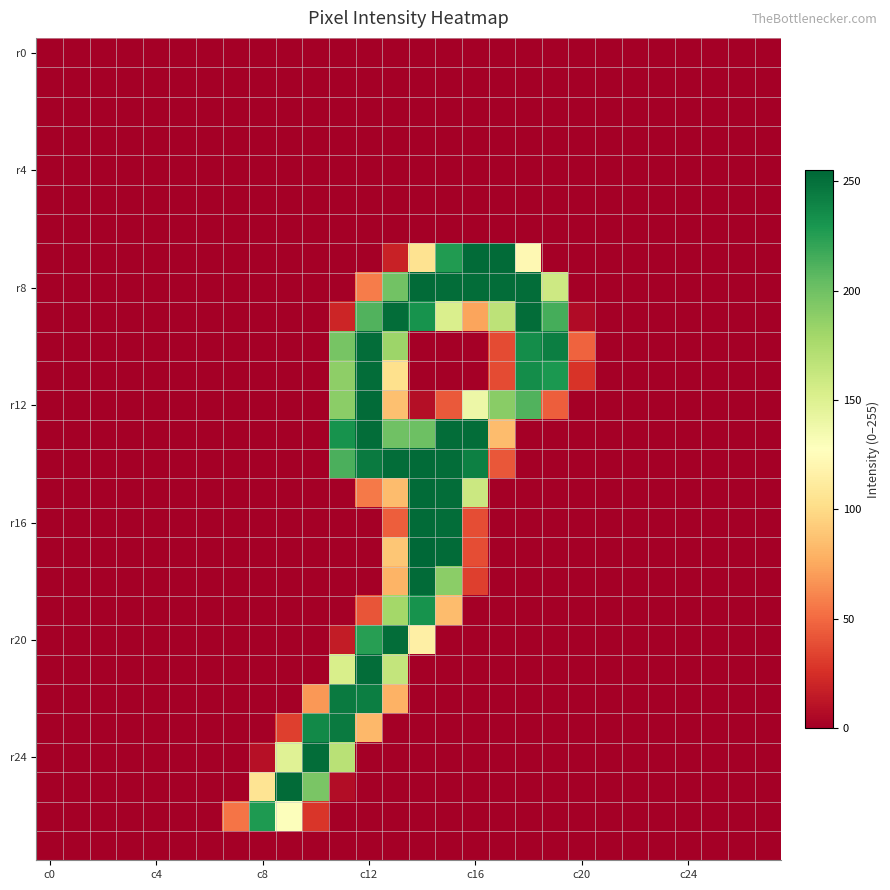

What is the greatest value displayed?

255